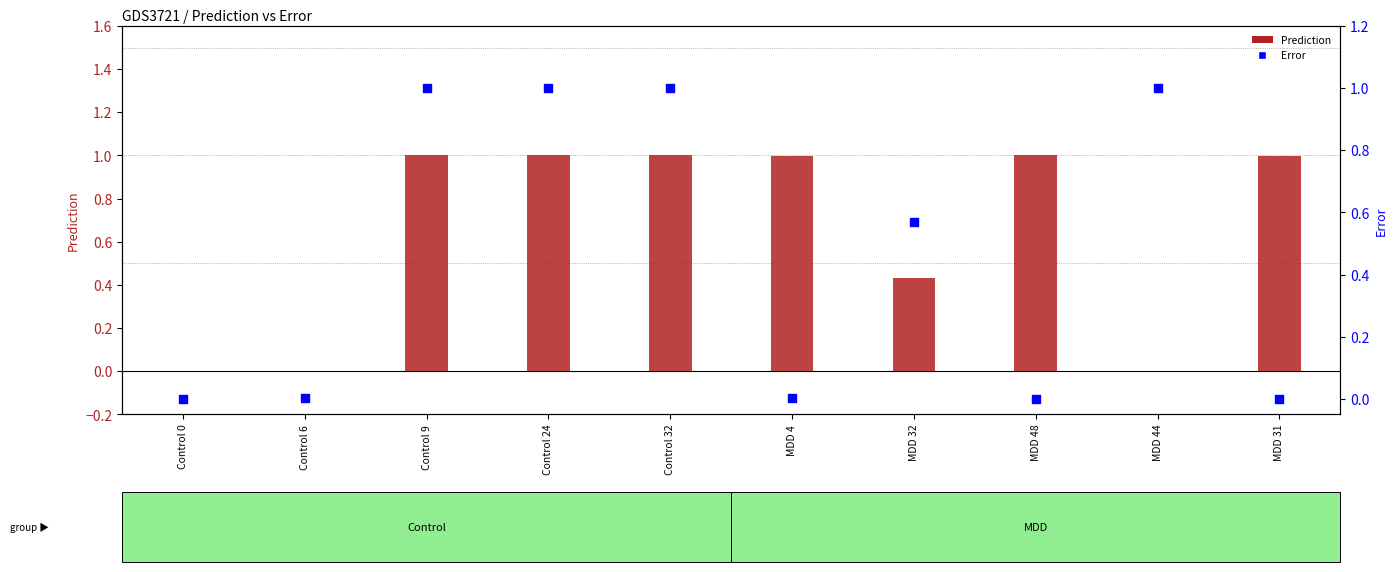

Which series has the largest total across all categories?

Prediction